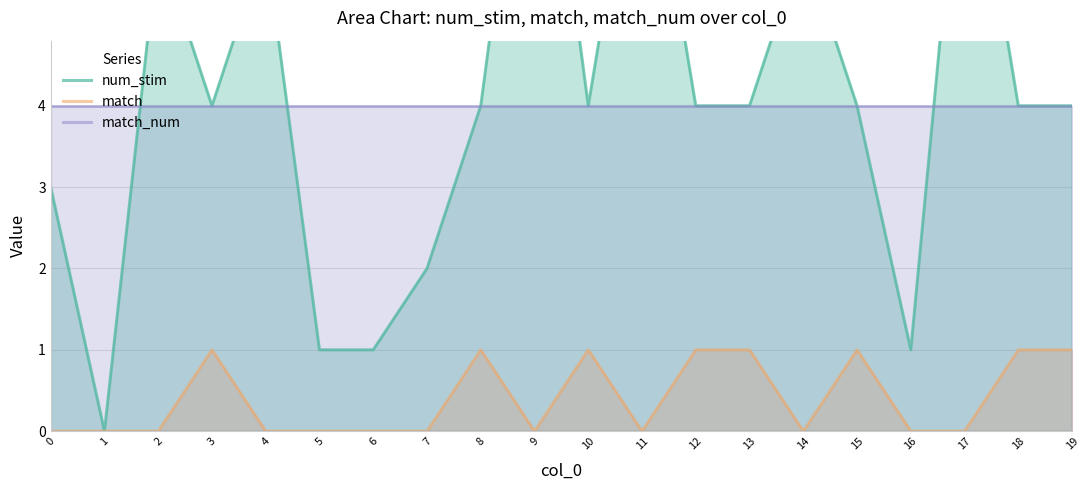

Between 7 and 8, which series saw the biggest shift?

num_stim